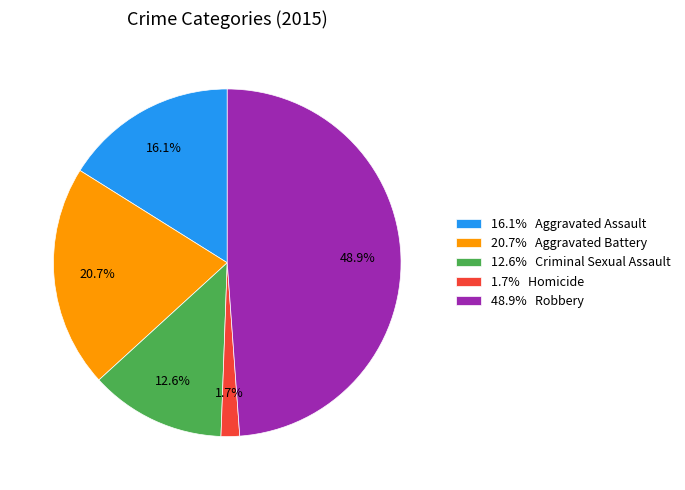

How many segments does this pie chart have?

5